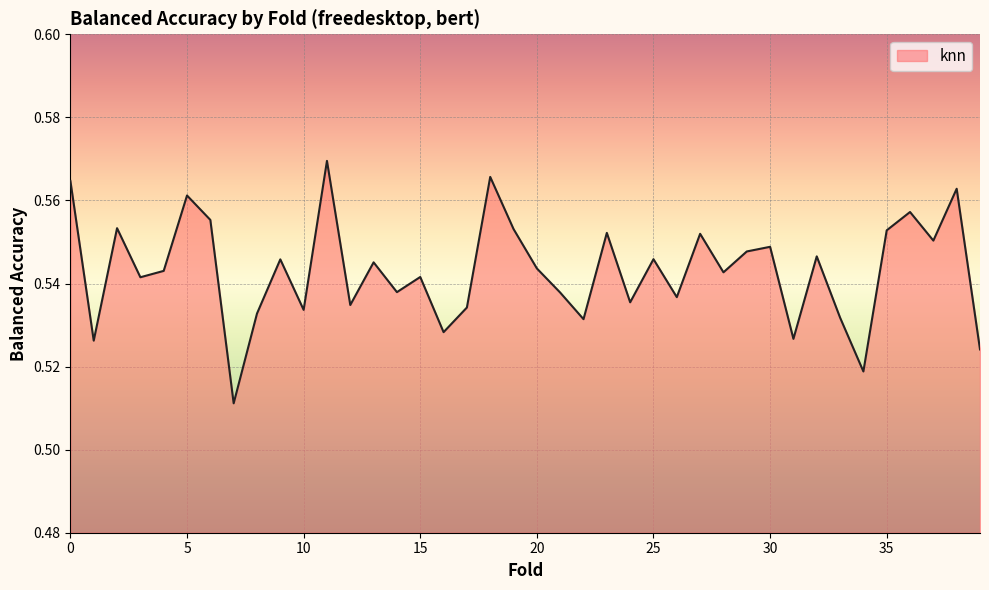

List the labels in order of value, largest first.

11, 18, 0, 38, 5, 36, 6, 2, 19, 35, 23, 27, 37, 30, 29, 32, 25, 9, 13, 20, 4, 28, 15, 3, 14, 21, 26, 24, 12, 17, 10, 8, 33, 22, 16, 31, 1, 39, 34, 7